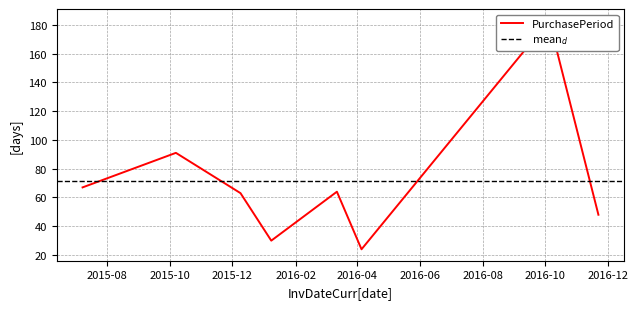

True or false: the data has more than 2 interior local peaks.

True